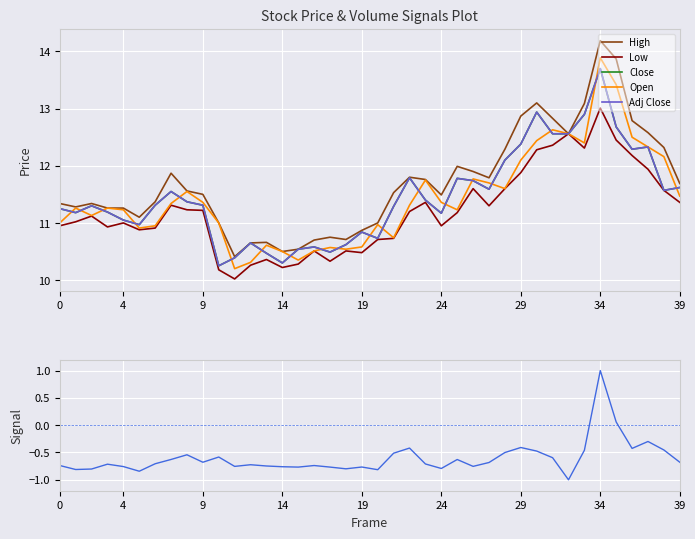

In Volume Signal, how many points are lower than both neighbors (excluding endpoints)?

11